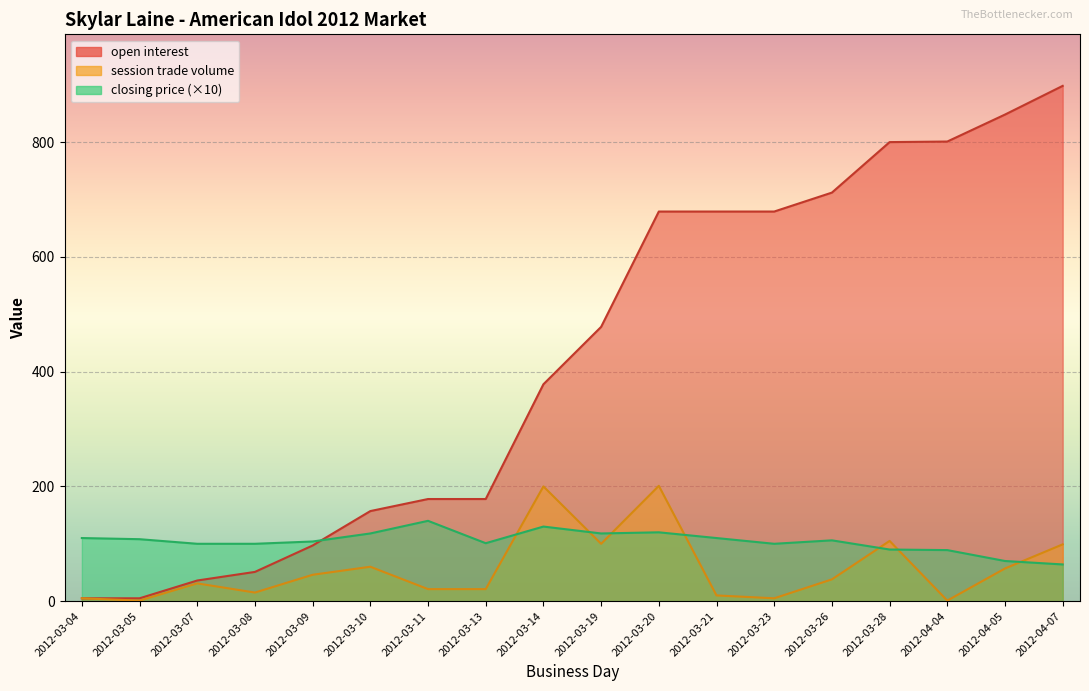

True or false: session trade volume and open interest cross at least once.

False